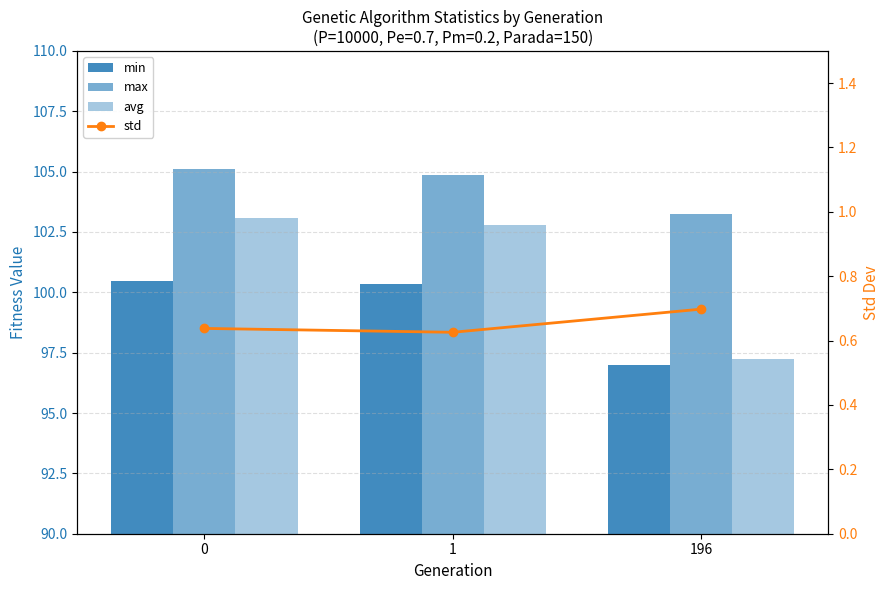

True or false: std has a value of 0.3 at 1.

False